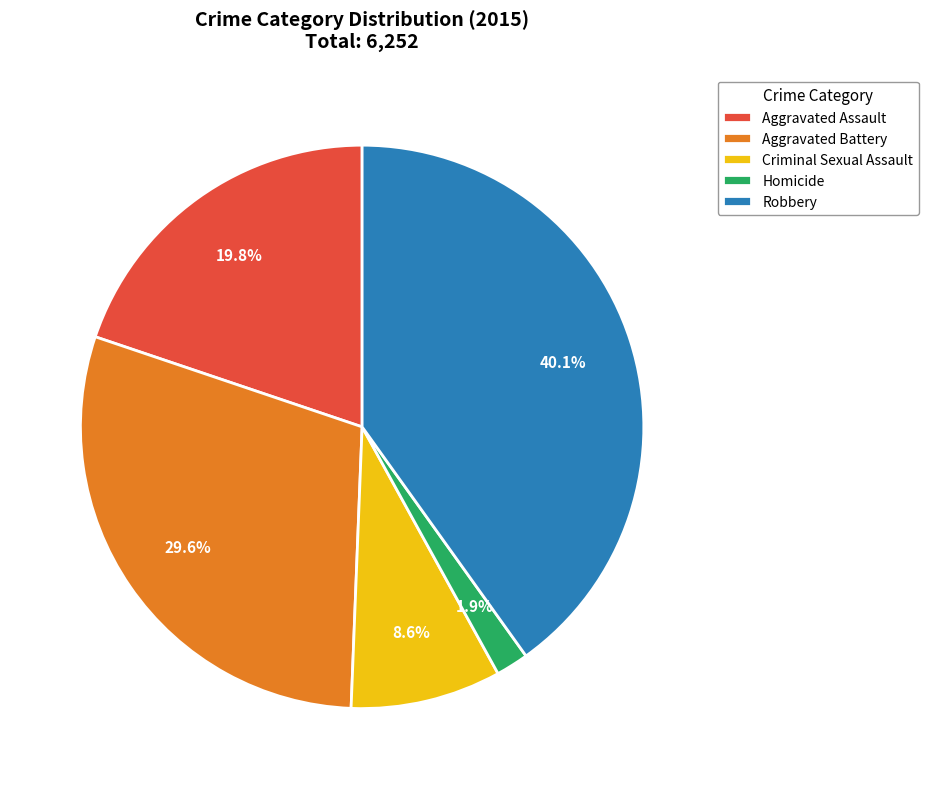

What percentage is the Homicide slice, to the nearest percent?

2%